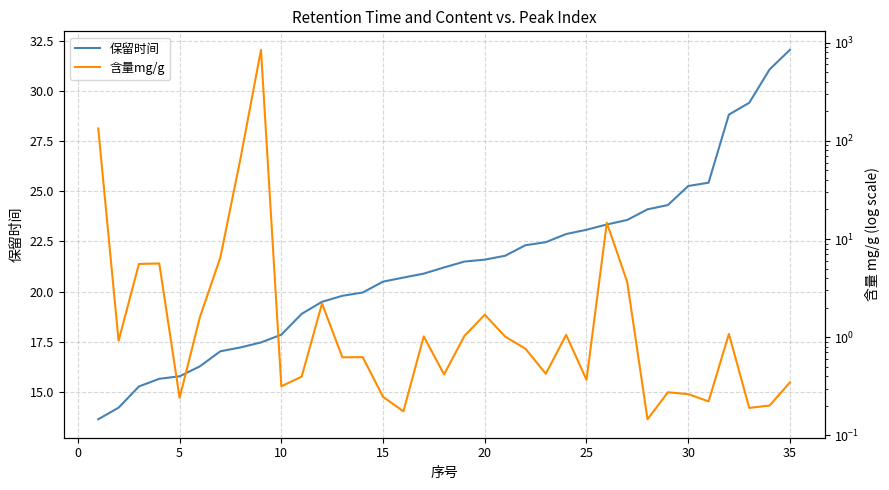

Count the number of categories in the chart.

35